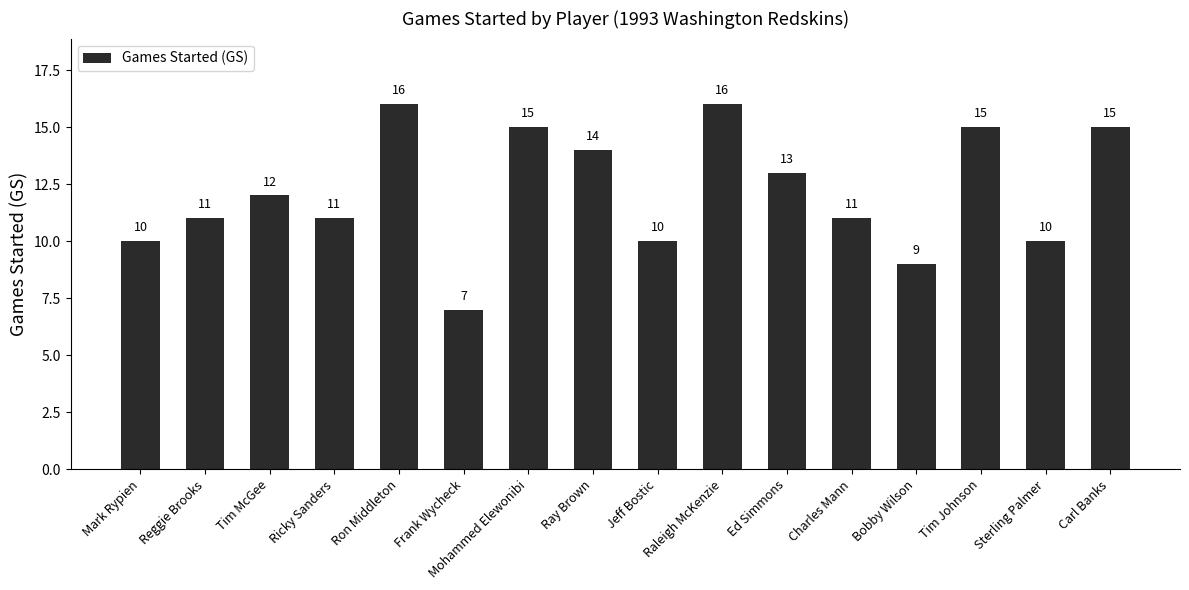

Reading right to left, list all the values displayed in this chart.

Carl Banks=15	Sterling Palmer=10	Tim Johnson=15	Bobby Wilson=9	Charles Mann=11	Ed Simmons=13	Raleigh McKenzie=16	Jeff Bostic=10	Ray Brown=14	Mohammed Elewonibi=15	Frank Wycheck=7	Ron Middleton=16	Ricky Sanders=11	Tim McGee=12	Reggie Brooks=11	Mark Rypien=10